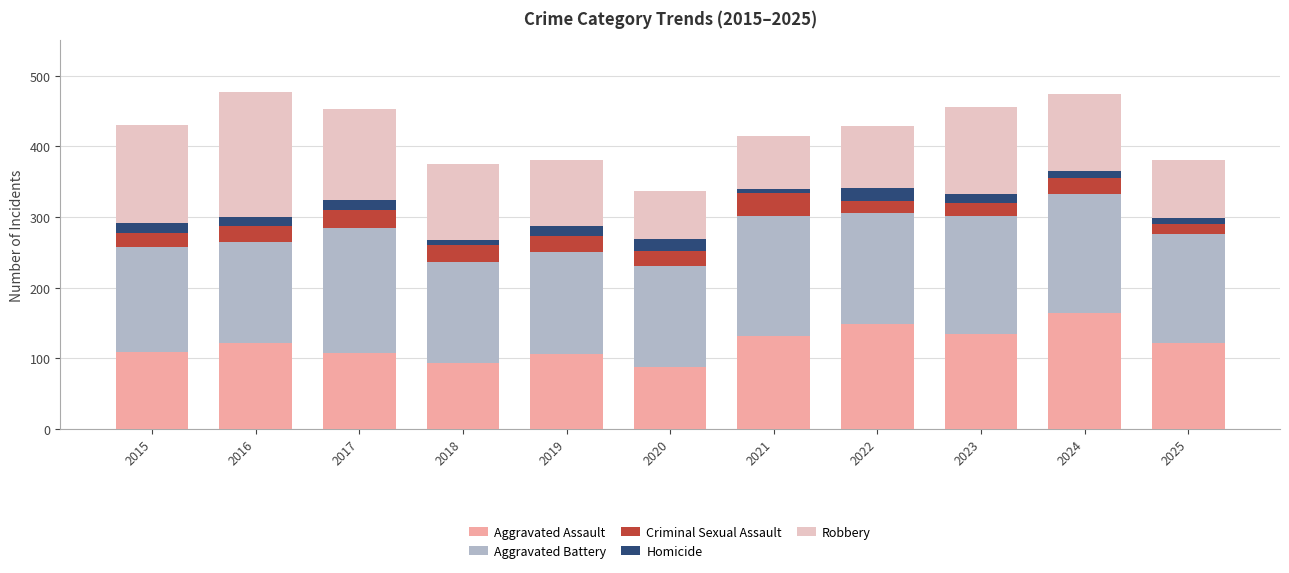

The value of Aggravated Assault at 2017 is 107. True or false?

True